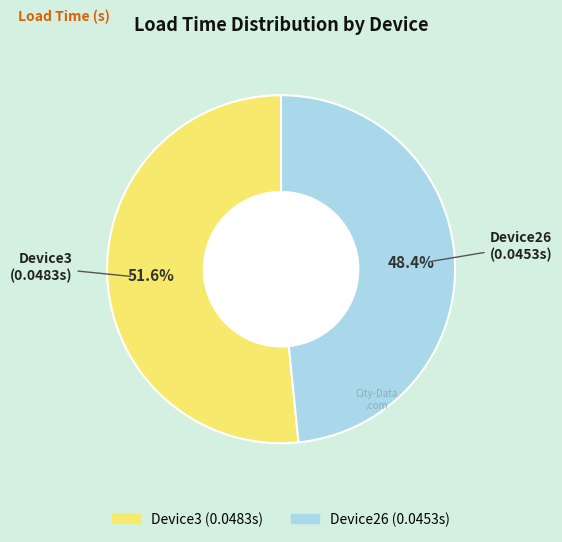

To the nearest percent, what percentage of the pie is Device26?

48%